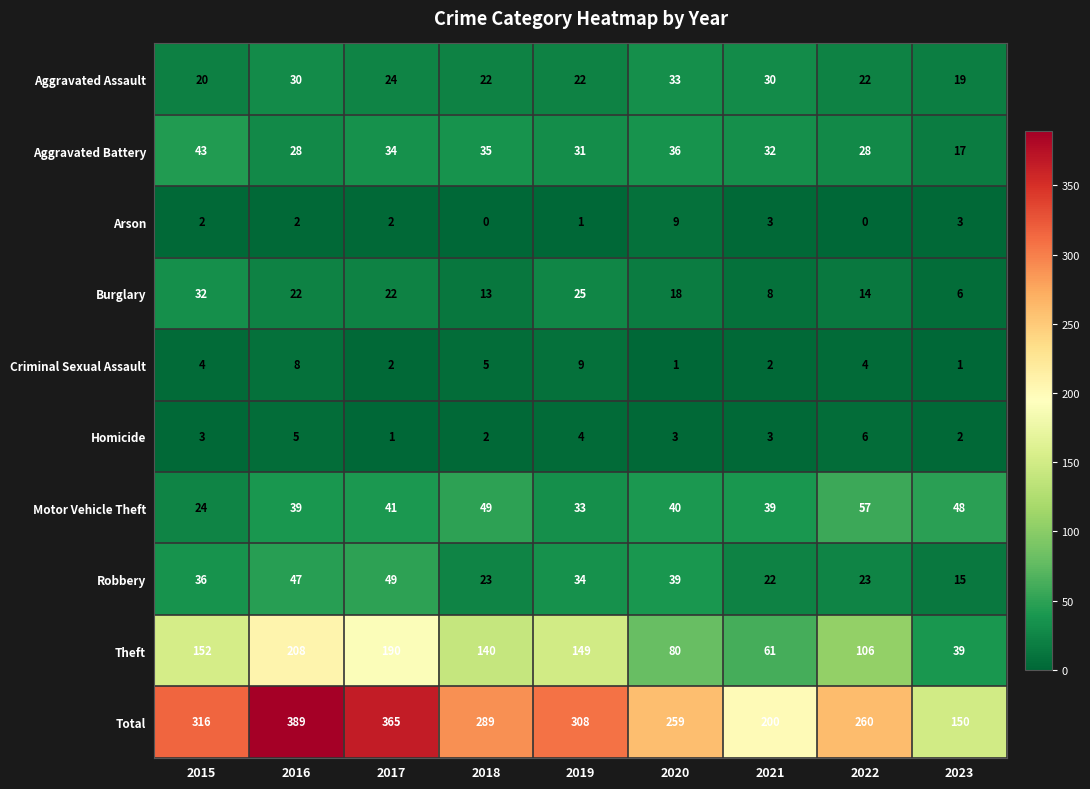

What is the difference between the highest and lowest values at 2016?

387